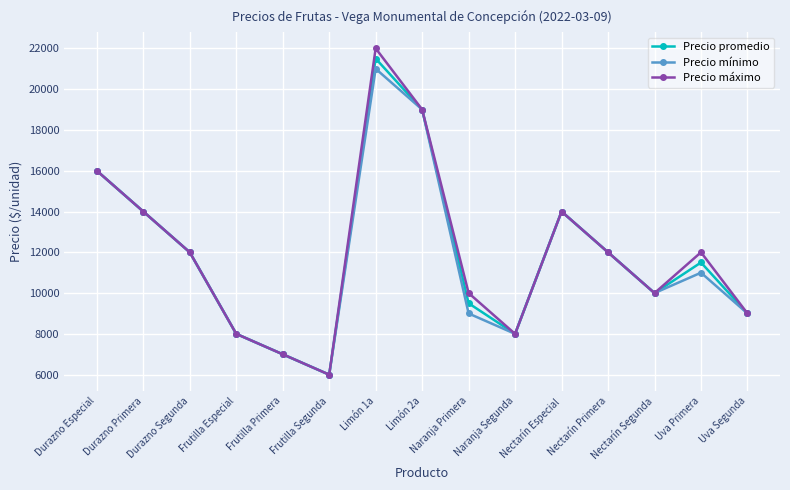

The Precio máximo series shows 19000 at Limón 2a. True or false?

True